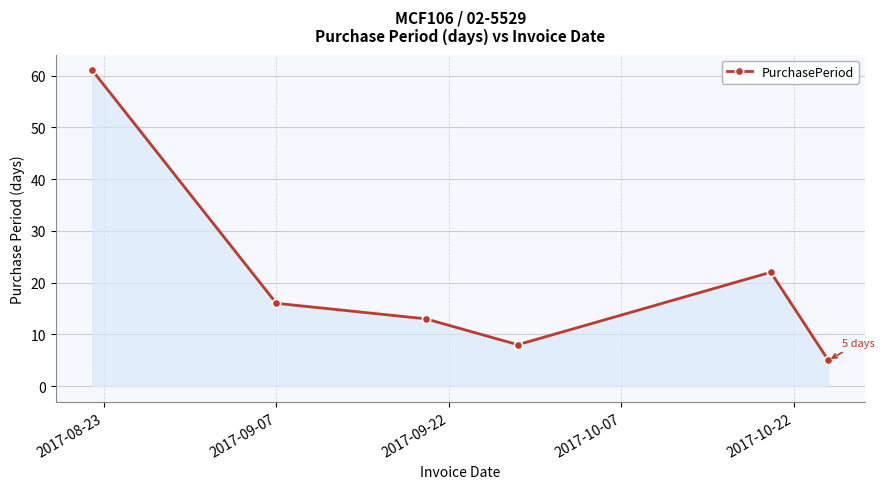

How many points are higher than both their immediate neighbors (excluding endpoints)?

1